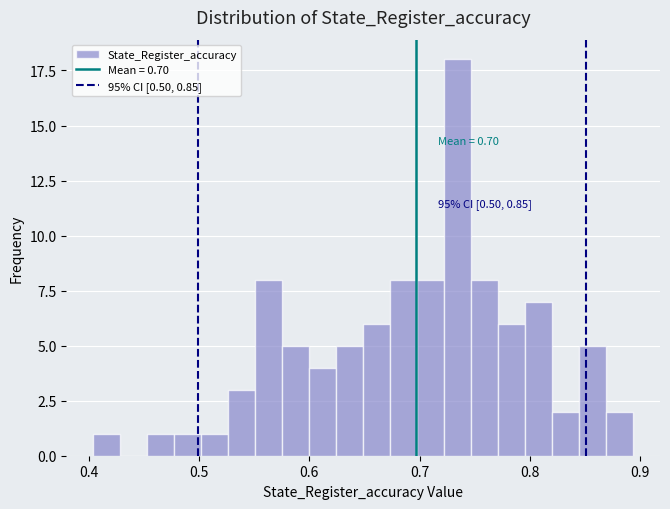

Read against the x-axis, roughly where is the centre of the tallest bar?

0.73